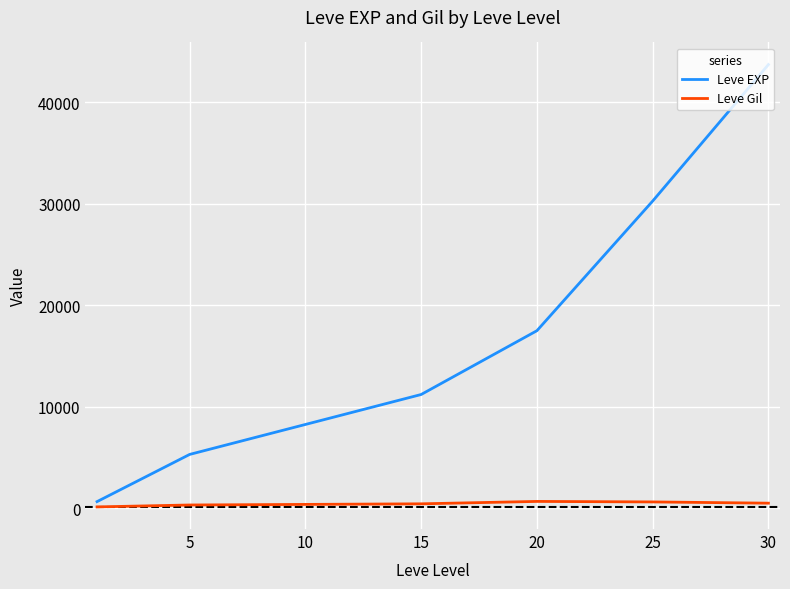

What is the difference between the second highest and minimum values in the Leve EXP series?

29636.7